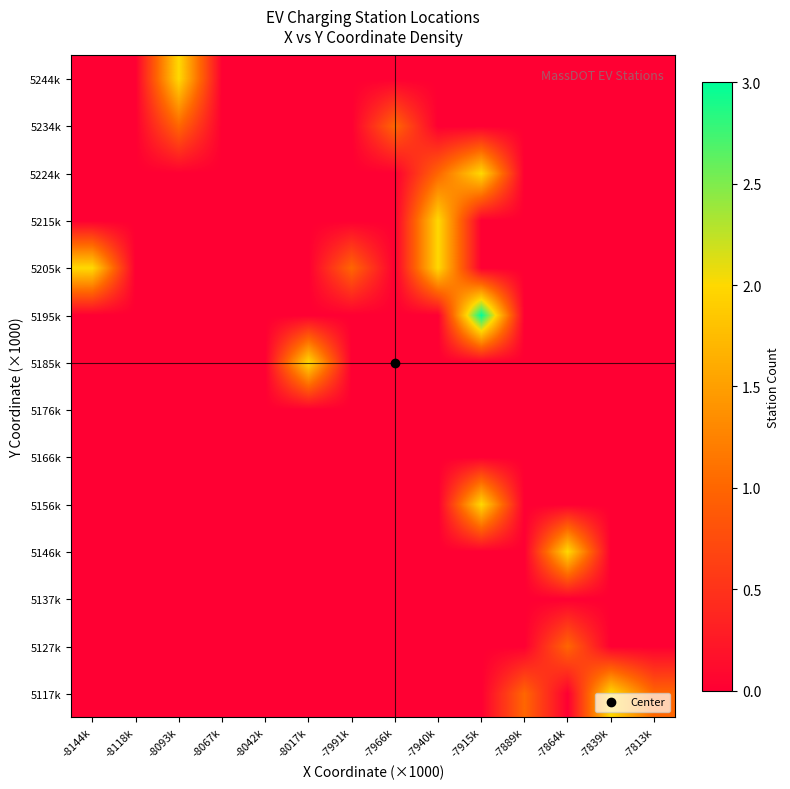

At which category does the chart reach its minimum across all series?

-8144k